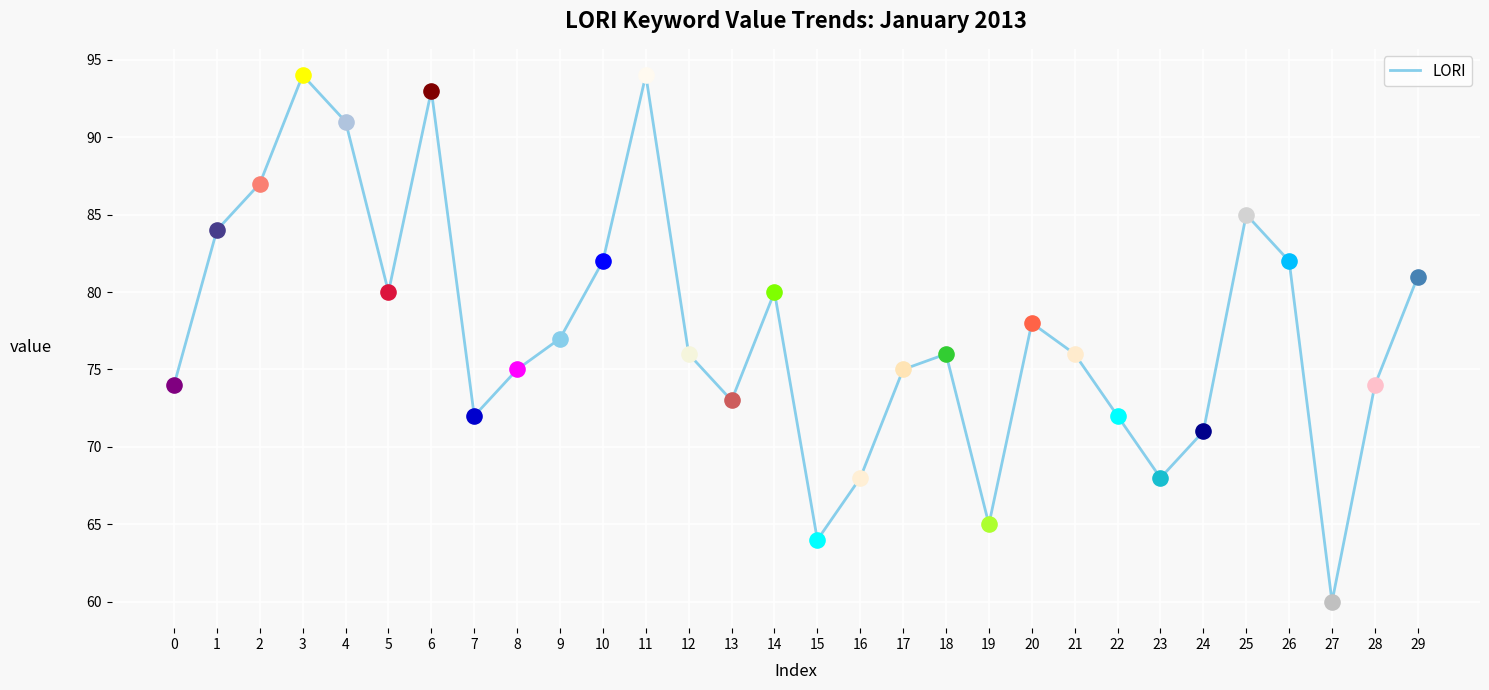

What is the change in value from 9 to 26?

+5